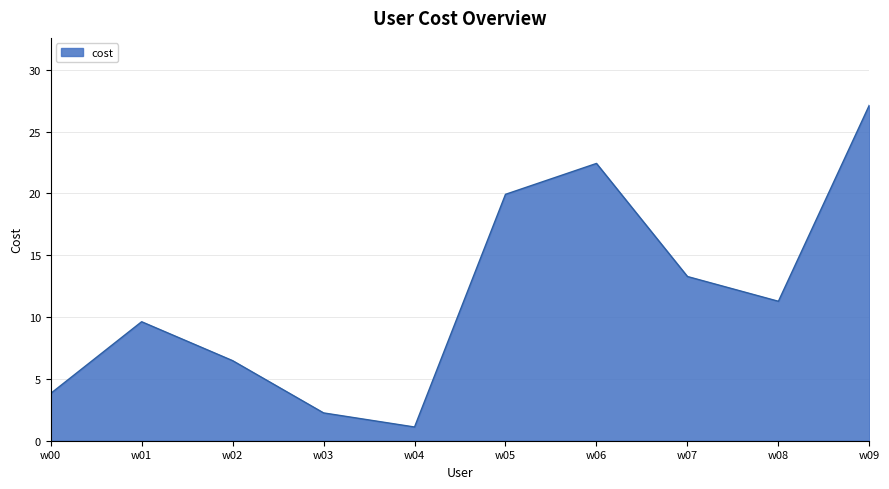

At which category does the data reach its first local valley?

w04